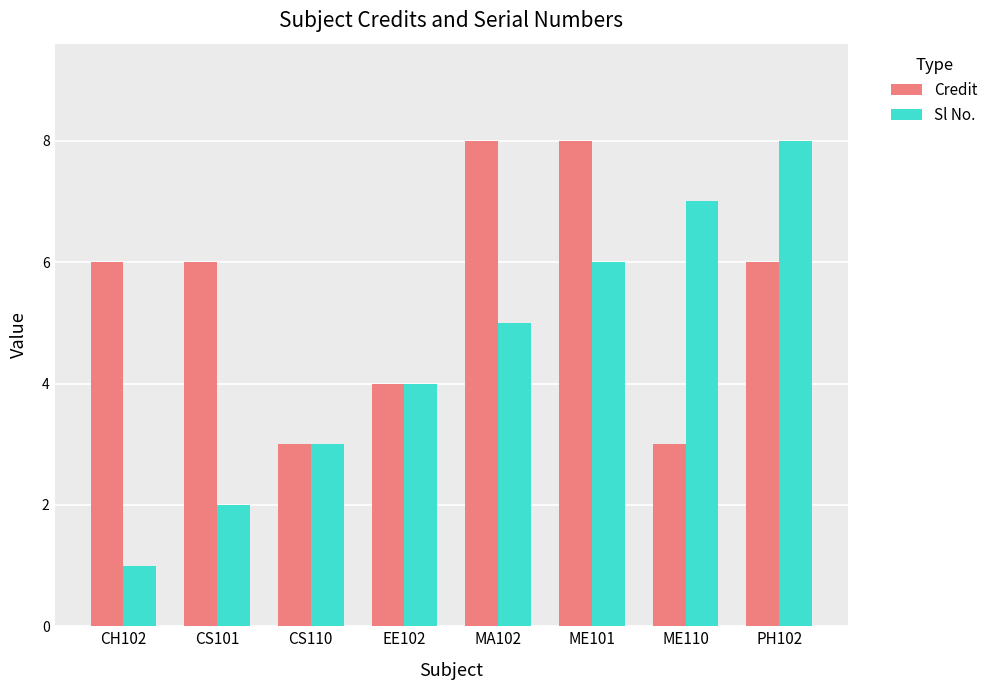

Does the chart contain stacked bars?

No